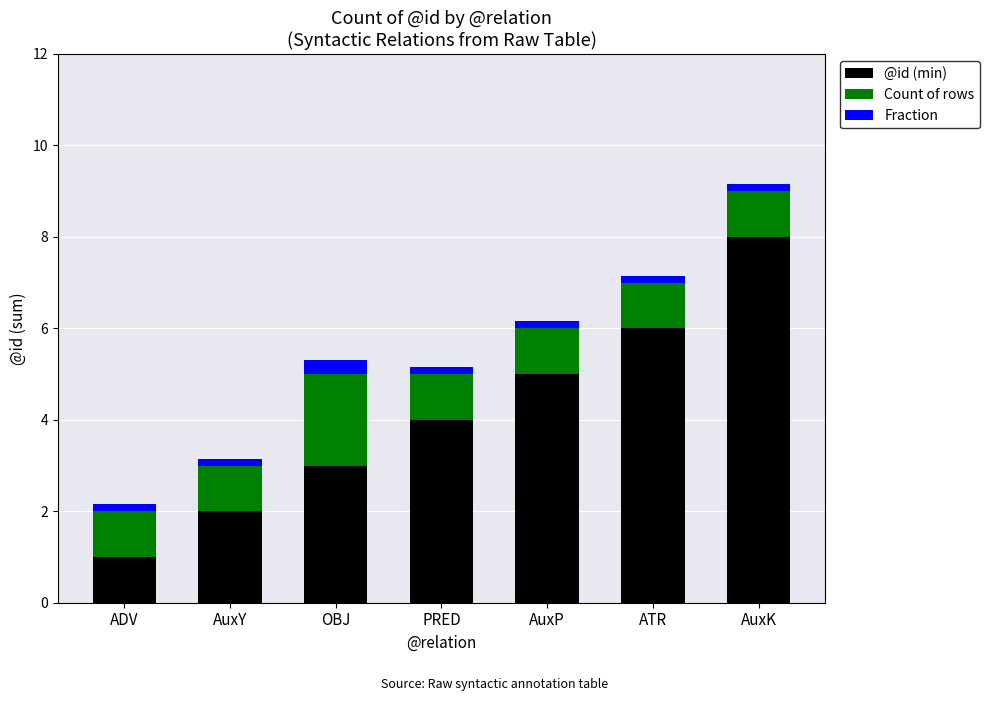

True or false: @id (min) has a value of 8.0 at AuxK.

True